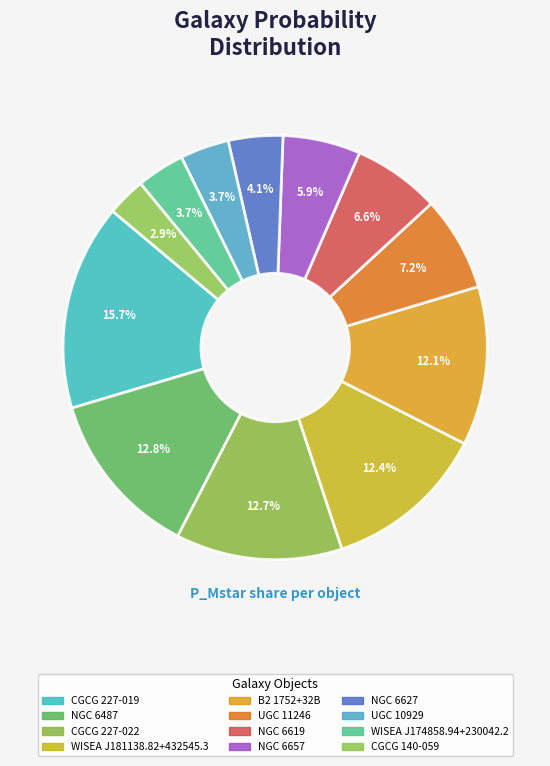

Count the number of slices in the pie.

12